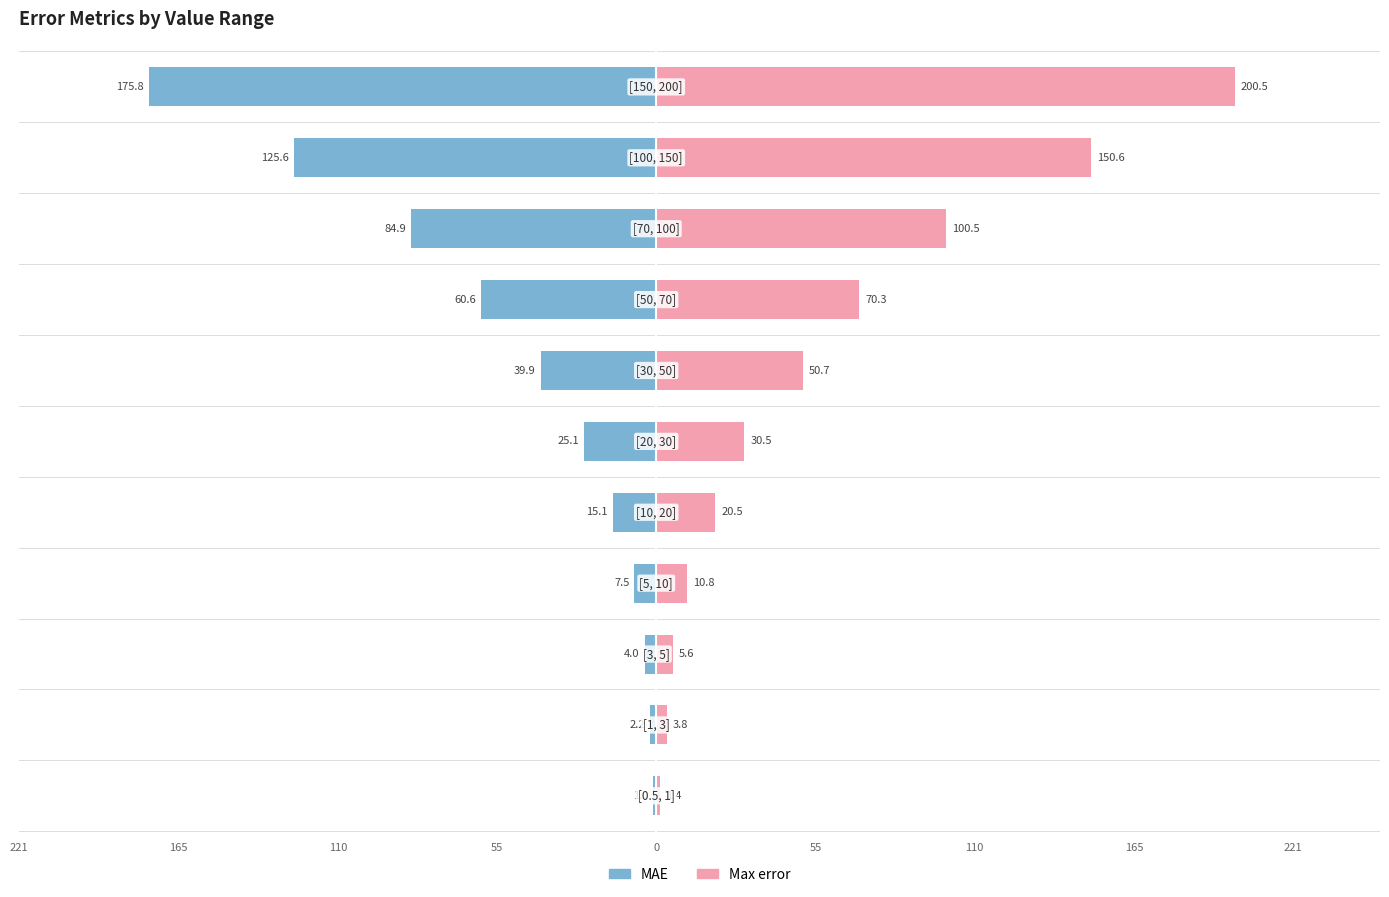

Is it true that Max error equals 20.5 at 0?

True